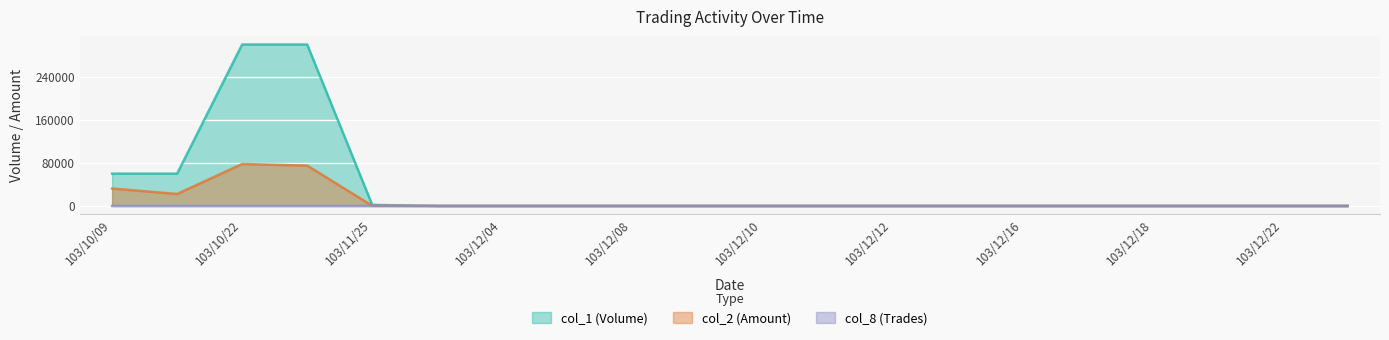

Which has a higher value, 103/11/25 or 103/12/11?

103/11/25